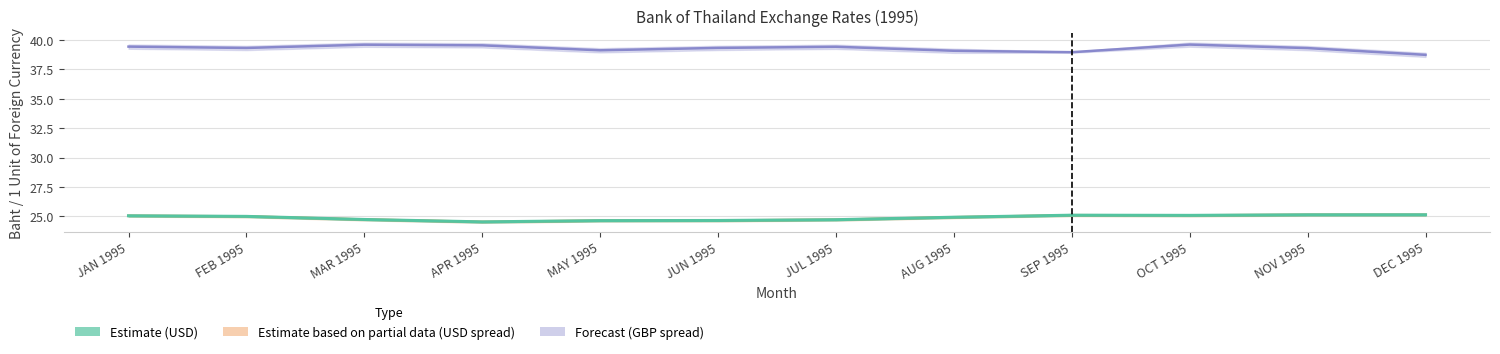

True or false: GBP MID and USD MID Estimate intersect in this chart.

False